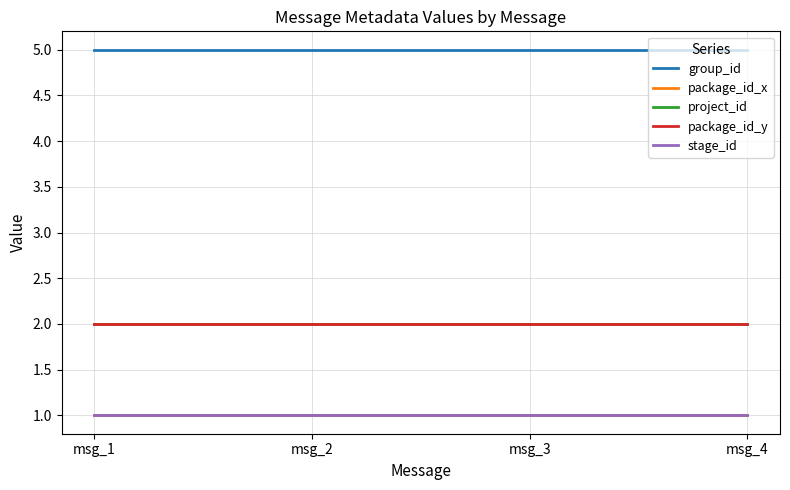

True or false: package_id_y has a value of 3 at msg_1.

False